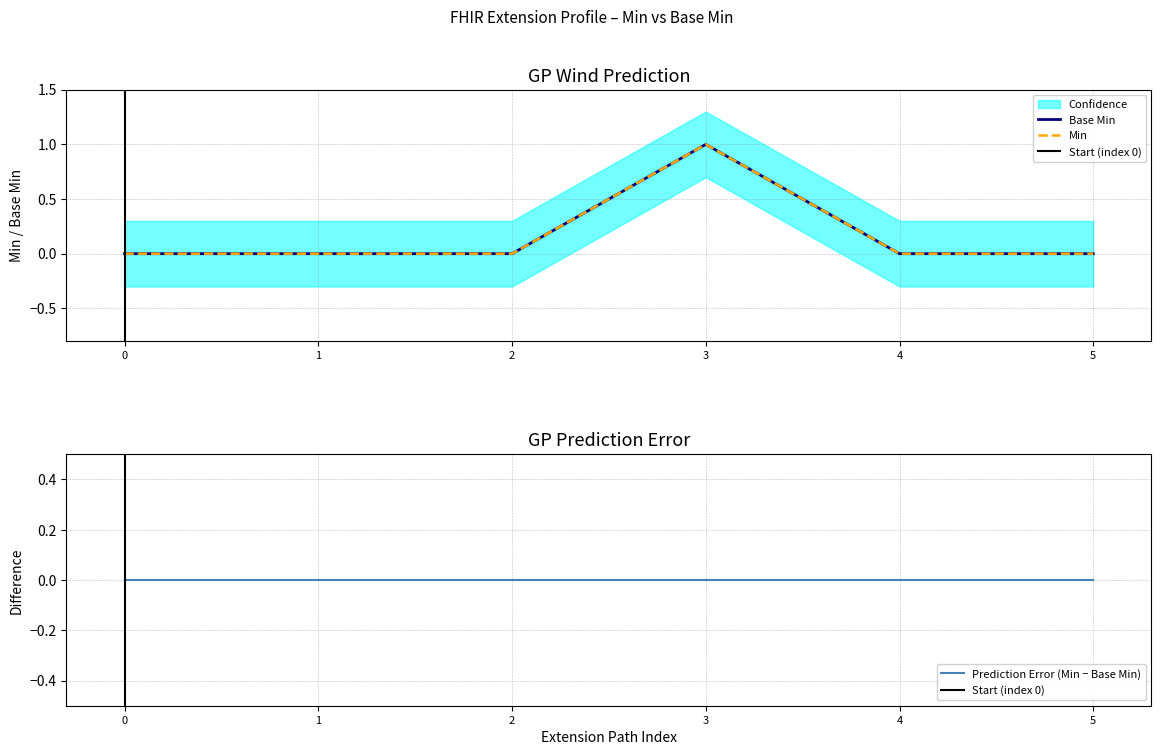

Is the value of Min at 5 greater than the value of Base Min at 0?

No